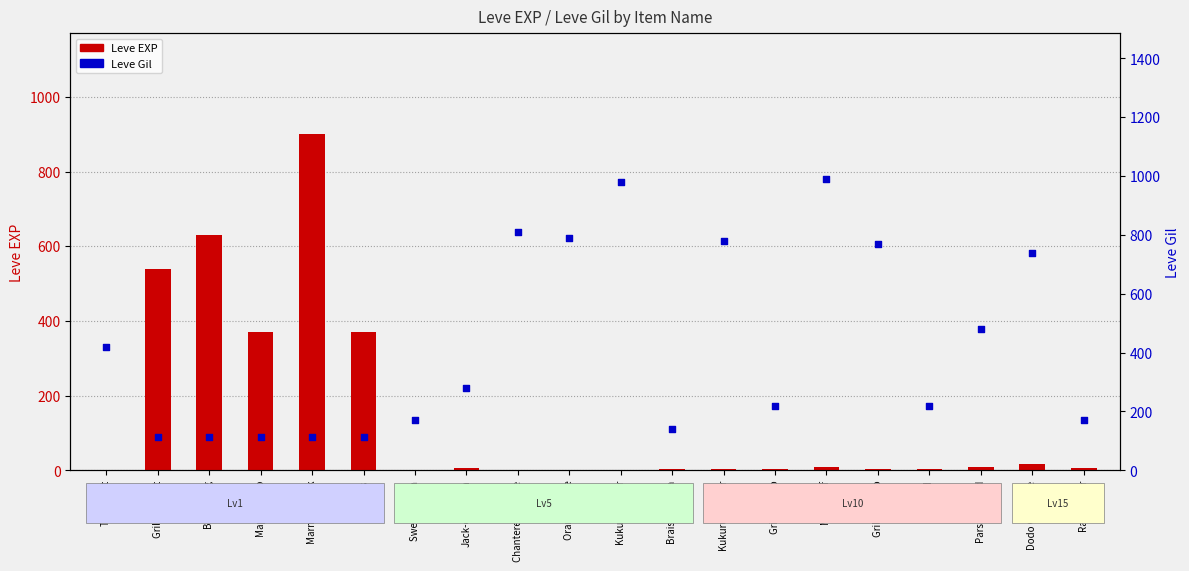

Which series reaches the minimum Y coordinate?

Leve EXP